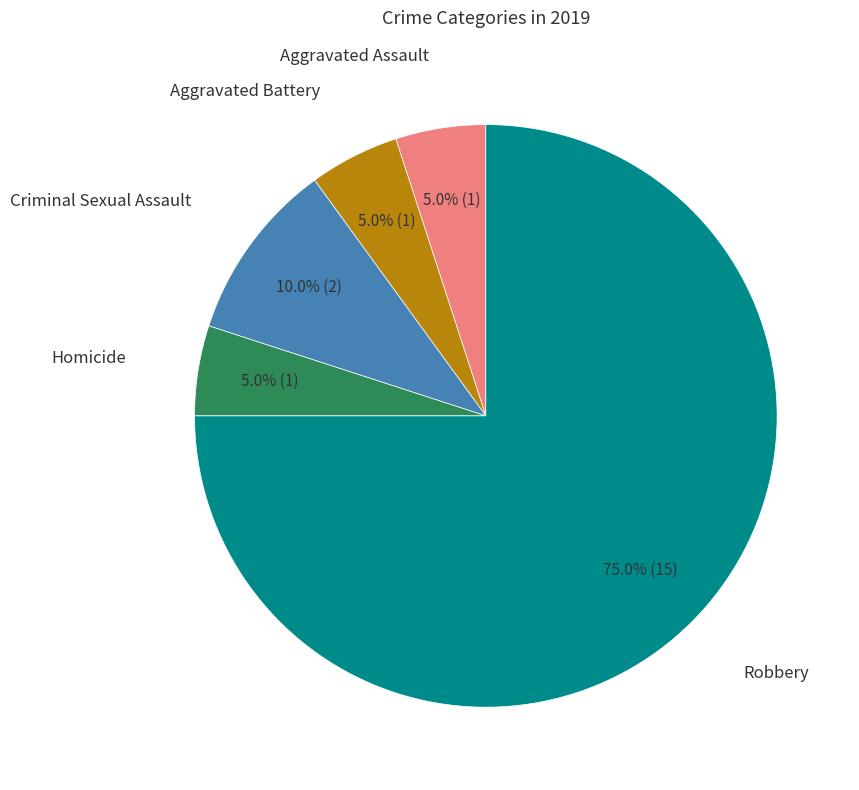

Does any single category account for the majority?

Yes